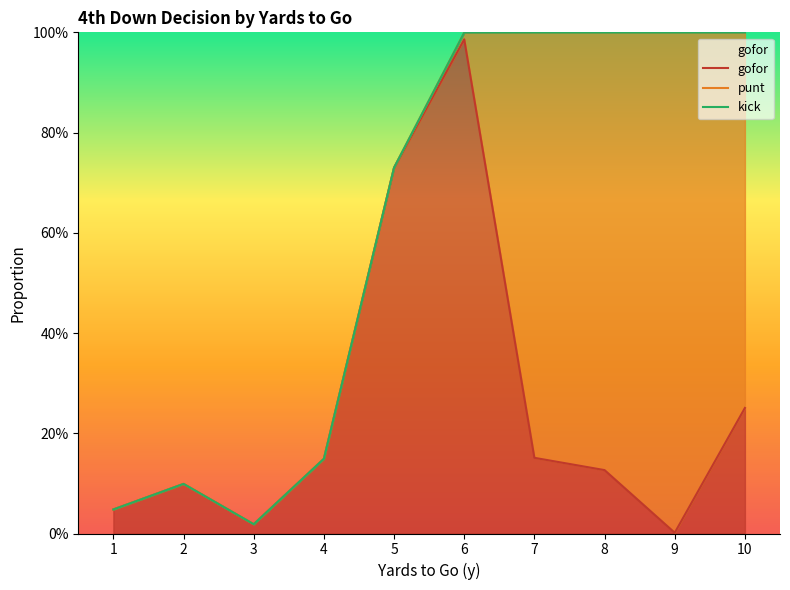

Between 5 and 2, which is larger?

5